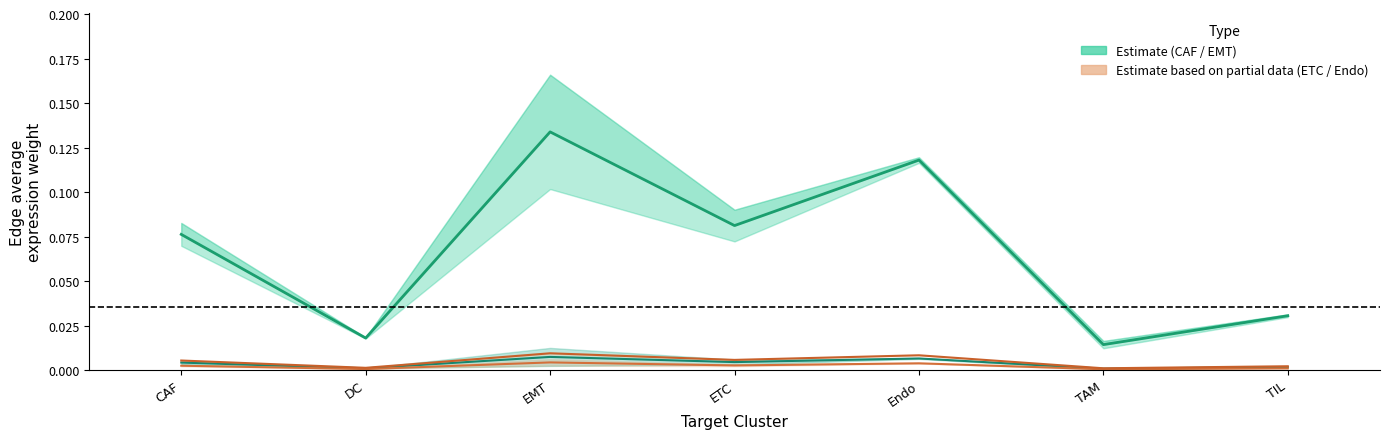

Between EMT and Endo, which is larger?

EMT